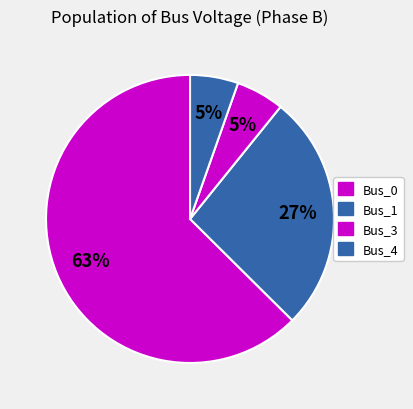

True or false: Bus_3 accounts for 5% of the total.

True